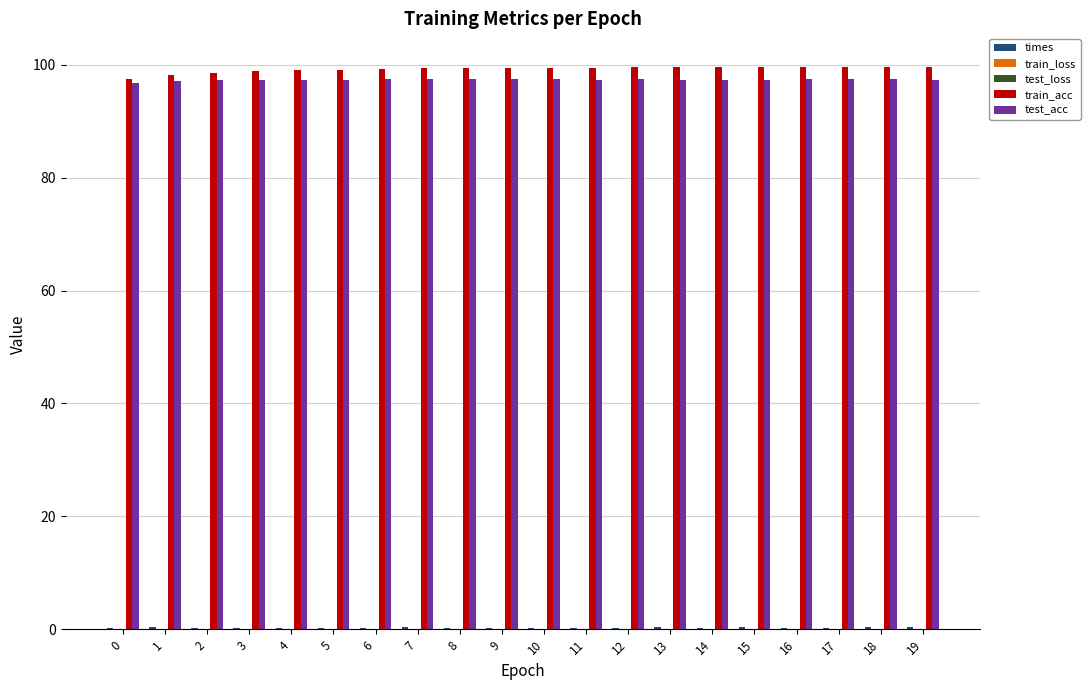

What is the total value across all series at 16?

197.4